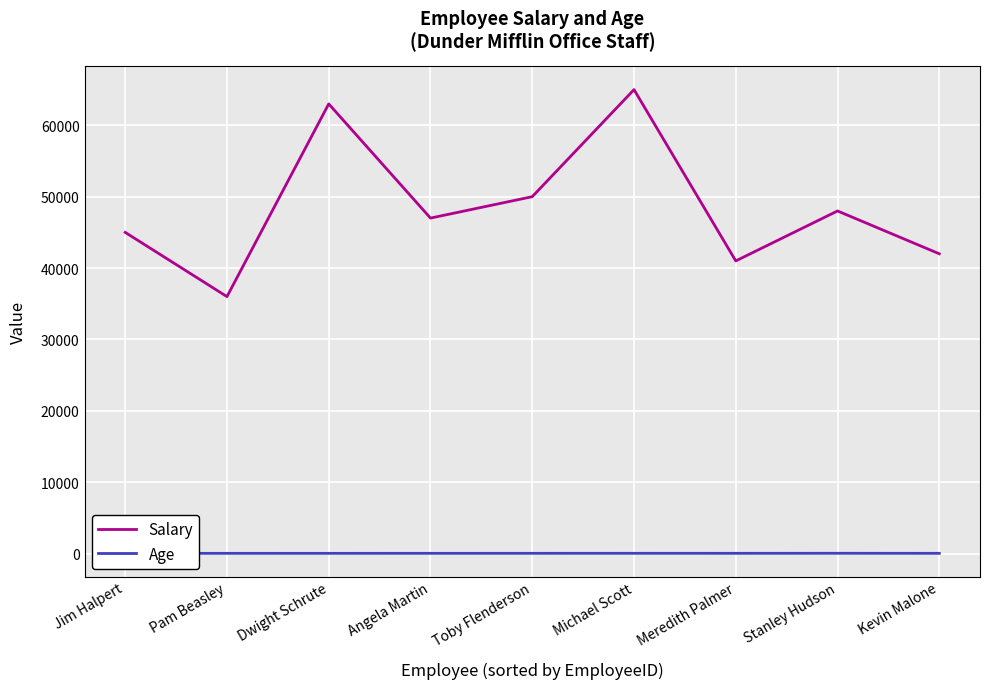

True or false: Age and Salary cross at least once.

False